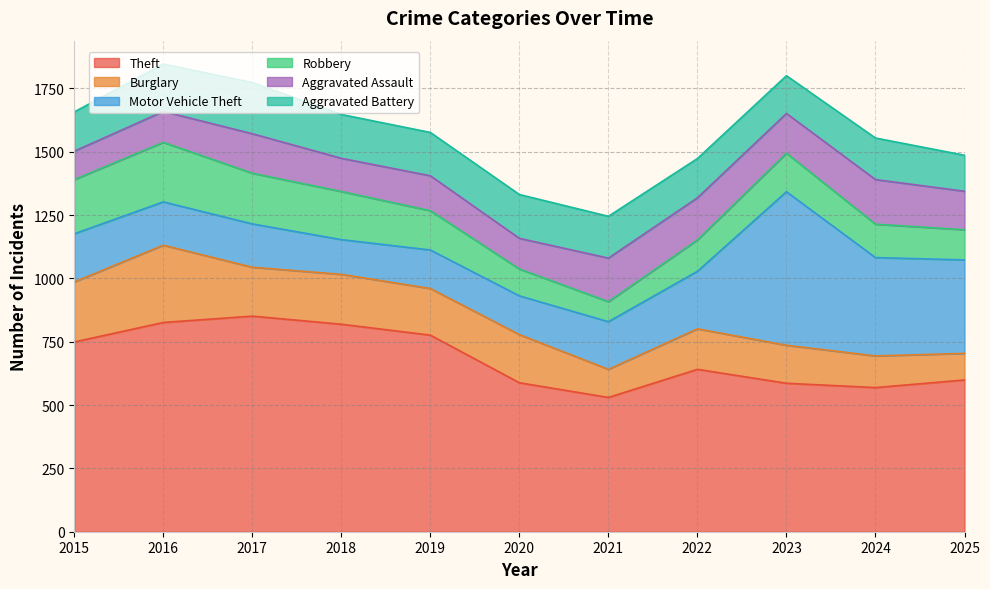

Reading right to left, extract all data points from this chart.

Theft: 2025=599	2024=569	2023=586	2022=641	2021=530	2020=588	2019=776	2018=819	2017=851	2016=826	2015=749
Burglary: 2025=105	2024=125	2023=150	2022=160	2021=111	2020=190	2019=184	2018=197	2017=193	2016=305	2015=237
Motor Vehicle Theft: 2025=369	2024=388	2023=606	2022=227	2021=188	2020=153	2019=152	2018=137	2017=171	2016=171	2015=190
Robbery: 2025=119	2024=132	2023=152	2022=124	2021=79	2020=106	2019=155	2018=190	2017=200	2016=235	2015=214
Aggravated Assault: 2025=152	2024=176	2023=157	2022=166	2021=172	2020=121	2019=138	2018=131	2017=156	2016=122	2015=112
Aggravated Battery: 2025=142	2024=164	2023=149	2022=155	2021=165	2020=173	2019=171	2018=173	2017=202	2016=187	2015=155